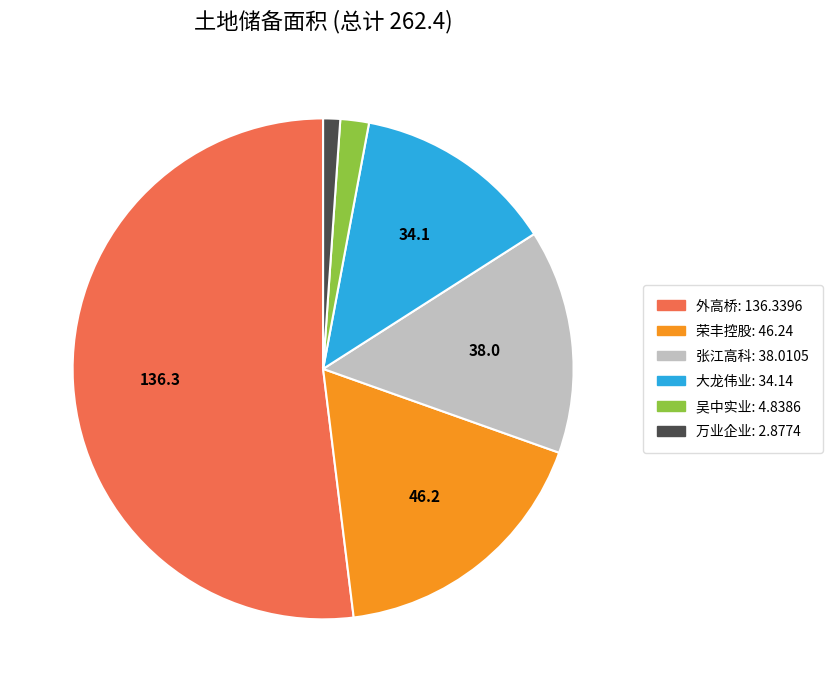

Is there any slice that represents more than half of the pie?

Yes